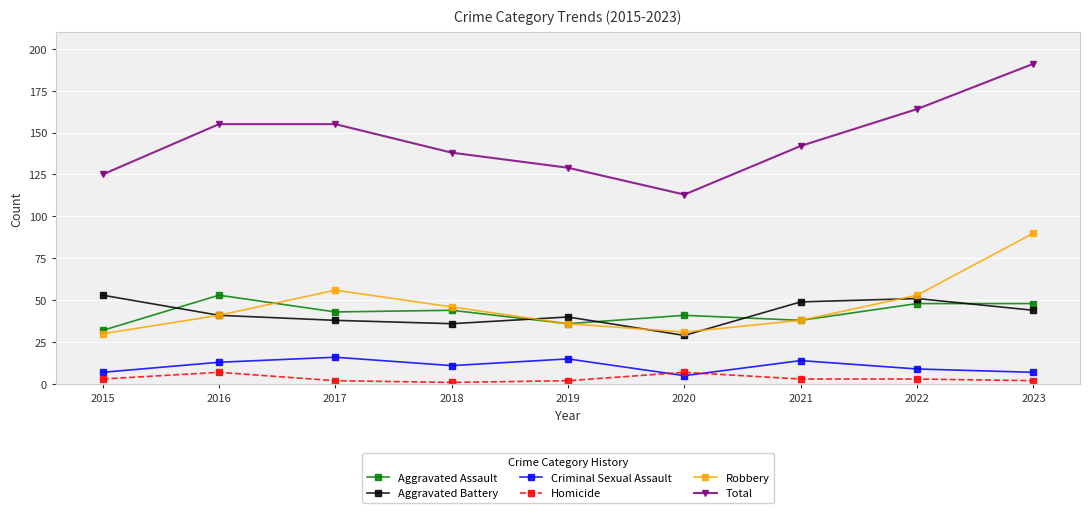

What are all the series names shown in the legend?

Aggravated Assault, Aggravated Battery, Criminal Sexual Assault, Homicide, Robbery, Total